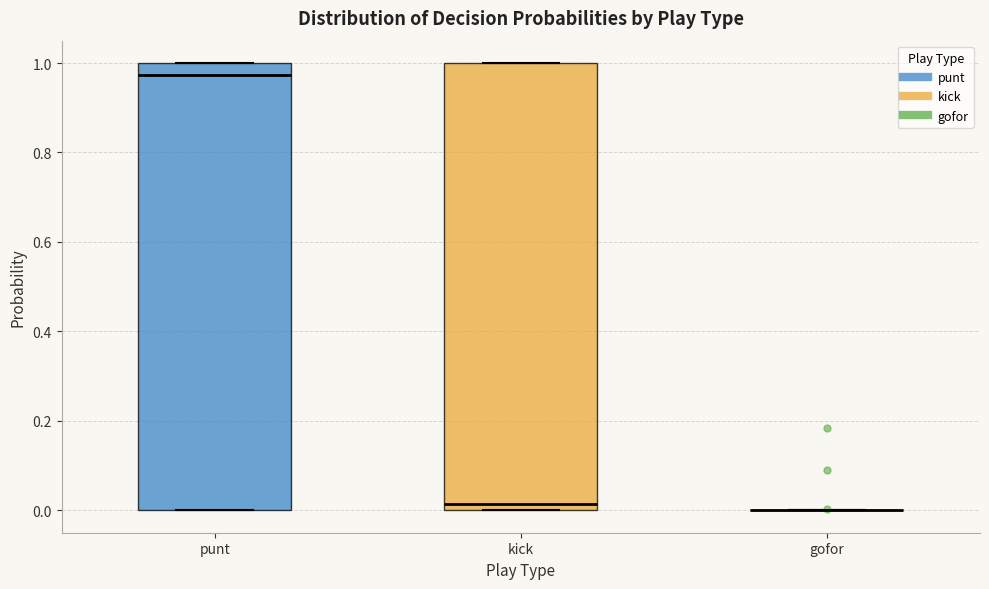

Where is the upper edge of the box for punt on the y-axis? The values are not printed on the chart, so give them approximately, as read against the axis.

1.00